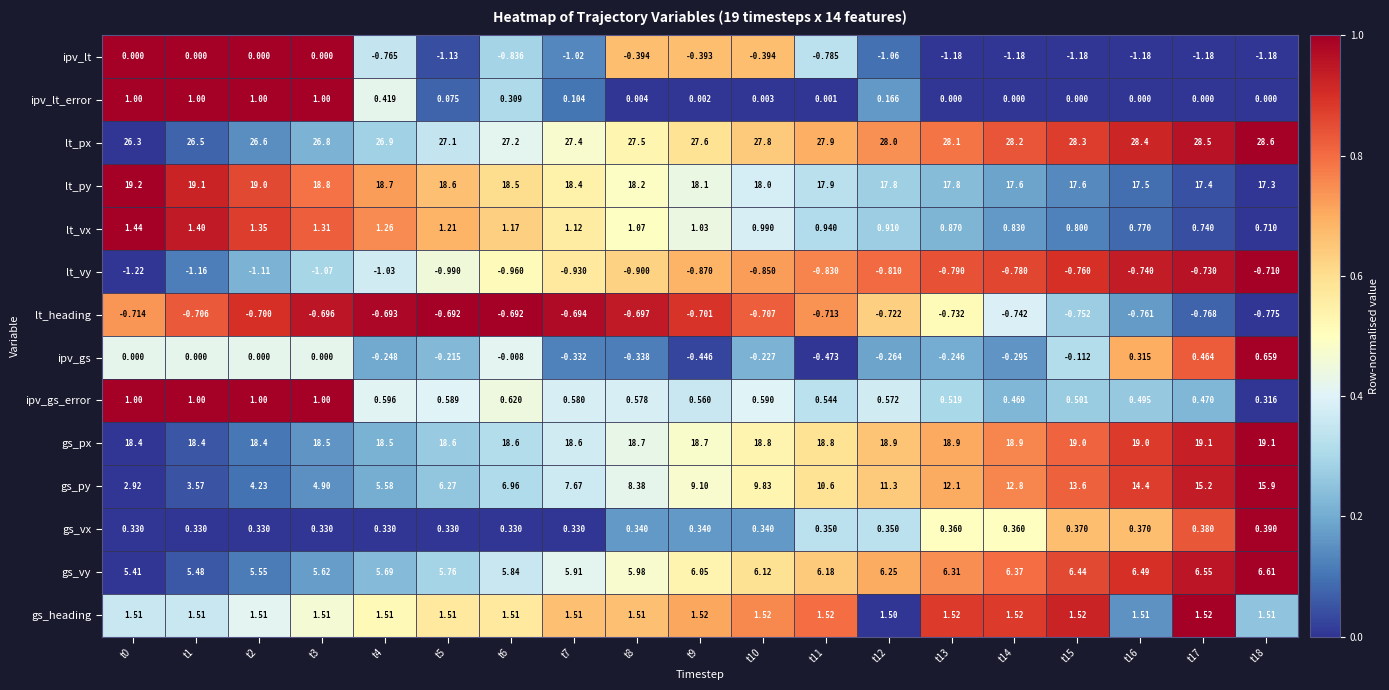

Which series has the largest range (max minus min)?

gs_py